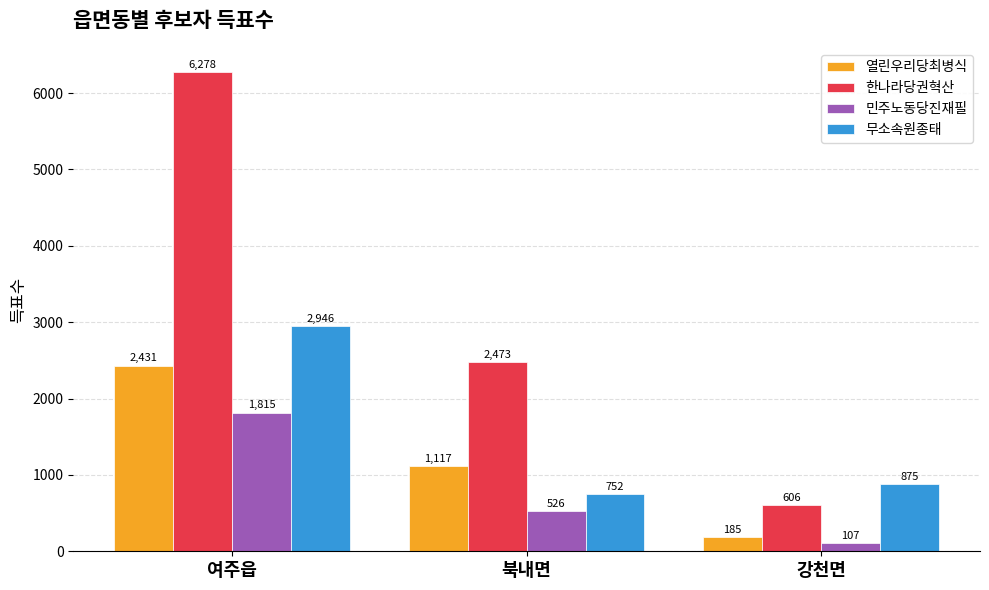

Is the value of 무소속원종태 at 강천면 greater than the value of 민주노동당진재필 at 여주읍?

No